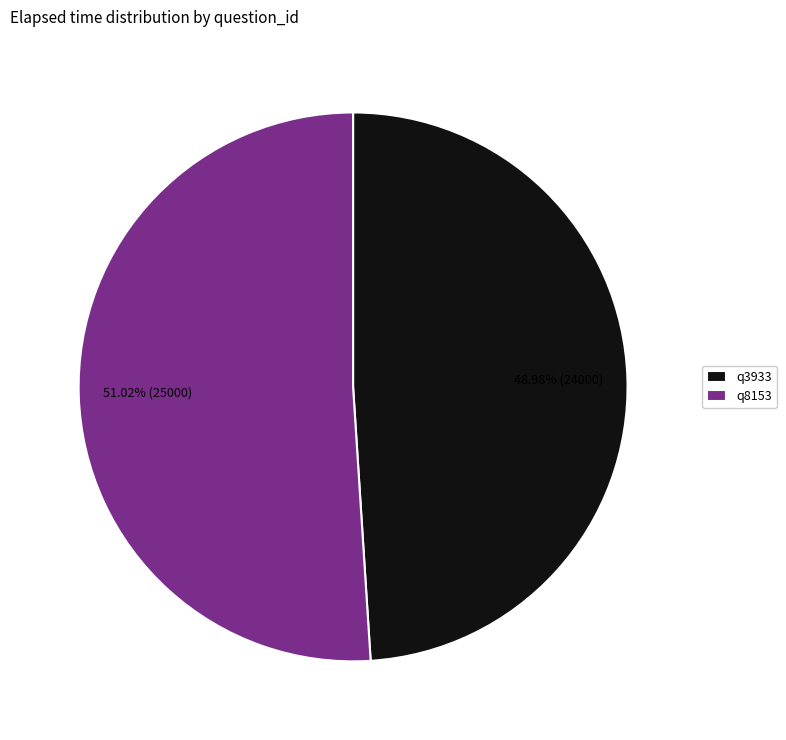

Between q3933 and q8153, which is larger?

q8153